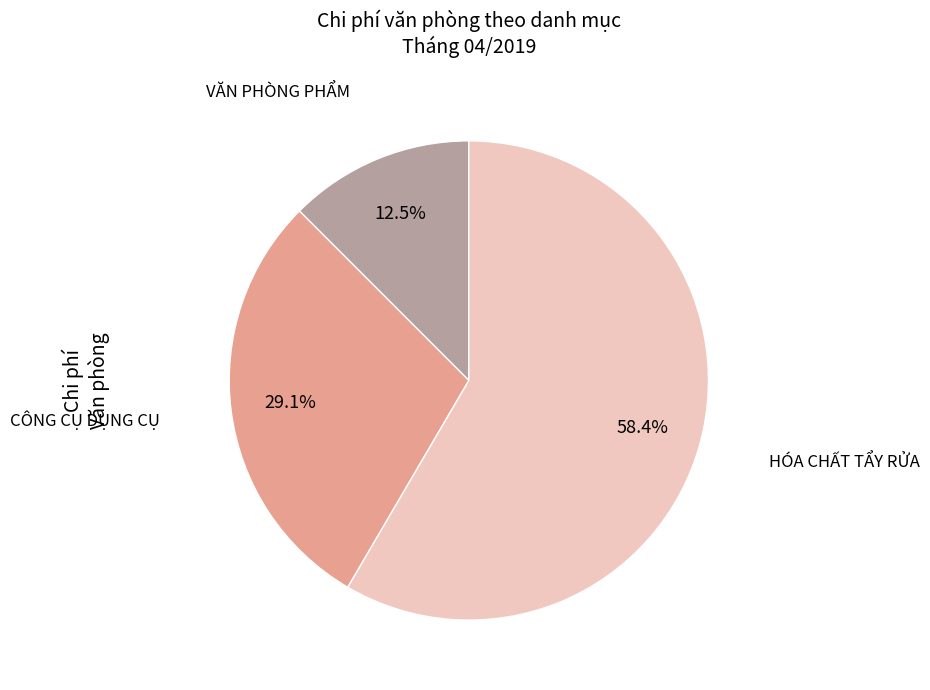

What is the ratio of the value at VĂN PHÒNG PHẨM to the value at HÓA CHẤT TẨY RỬA?

0.2